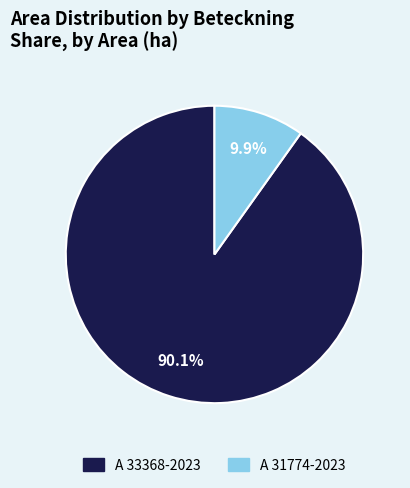

The A 33368-2023 slice represents 90% of the pie. True or false?

True